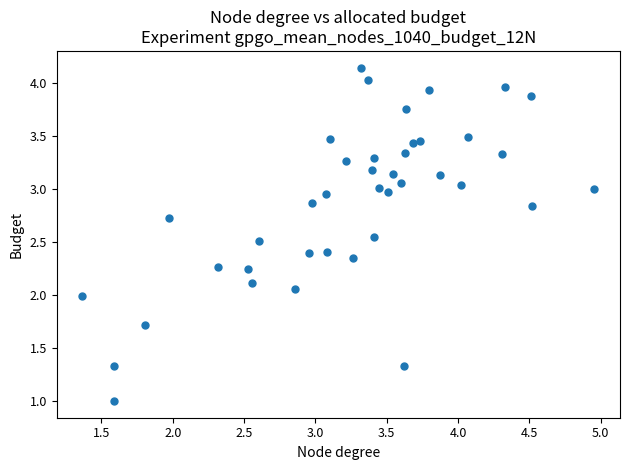

What is the range of X values (max minus min)?

3.6